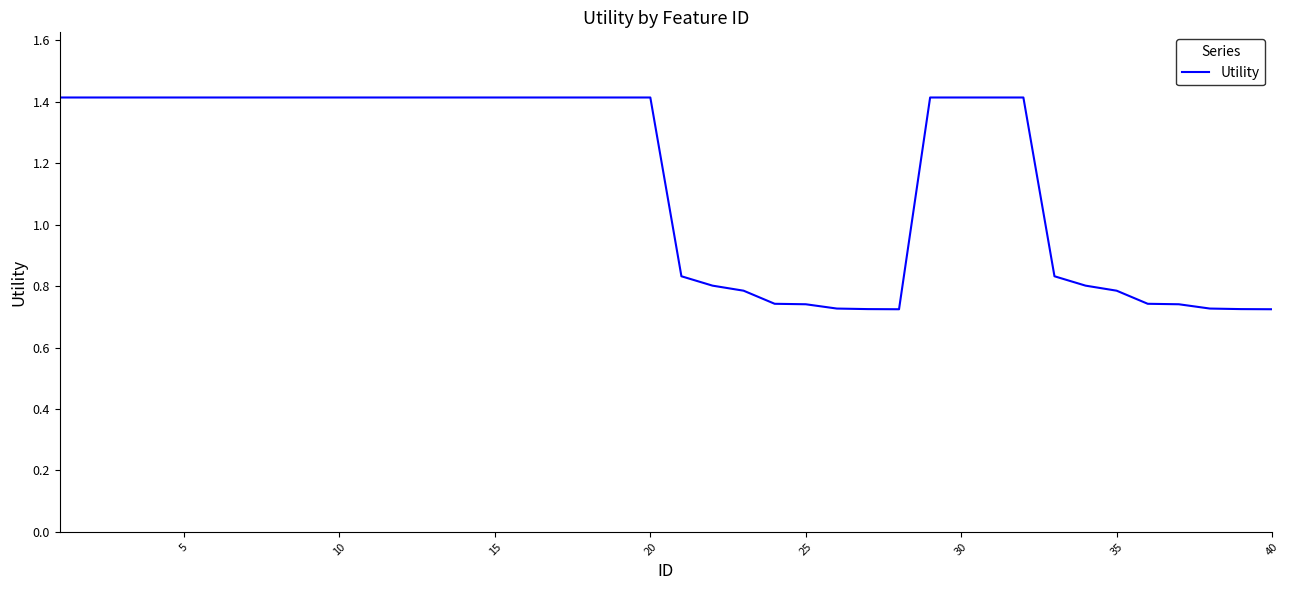

What is the maximum value shown in the chart?

1.4